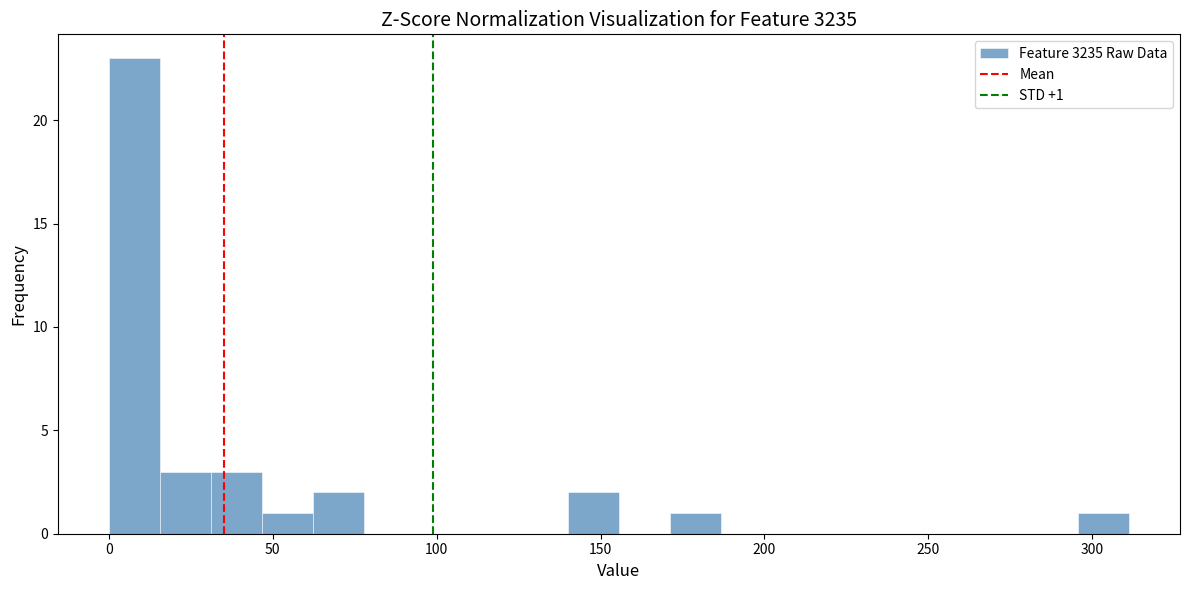

Around what value on the x-axis is the tallest bar? Give the approximate position of its centre, as read against the axis.

10